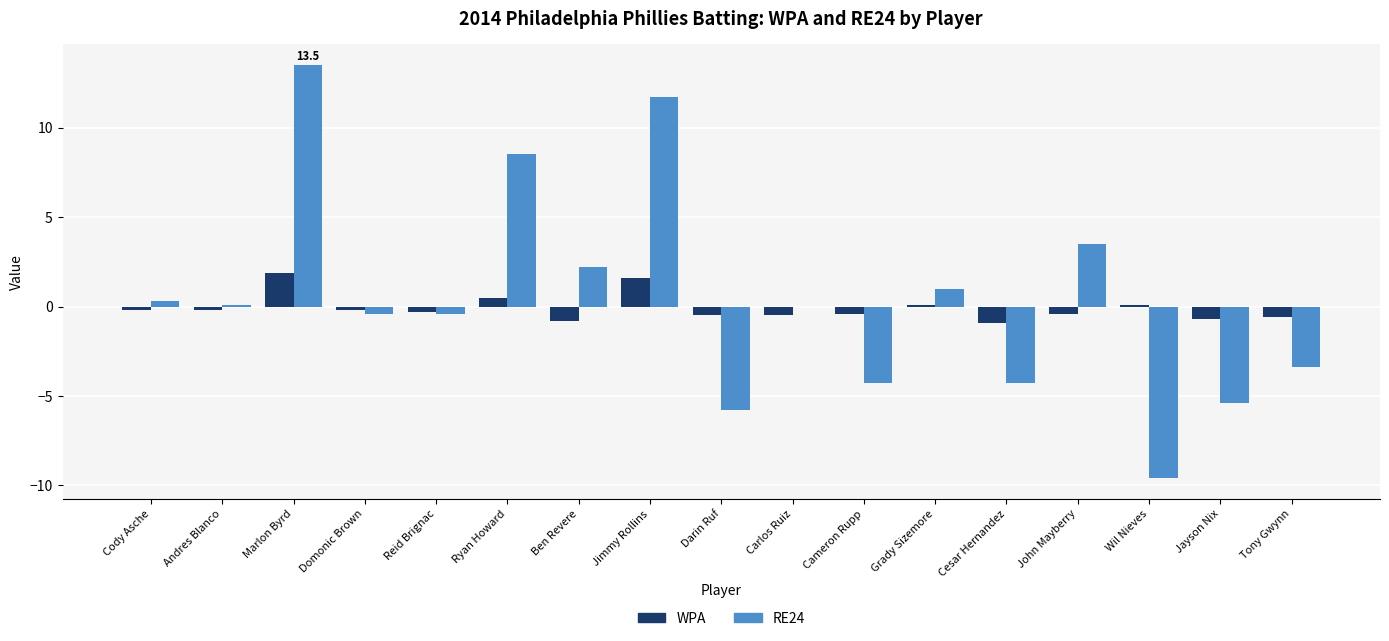

What are all the series names shown in the legend?

WPA, RE24